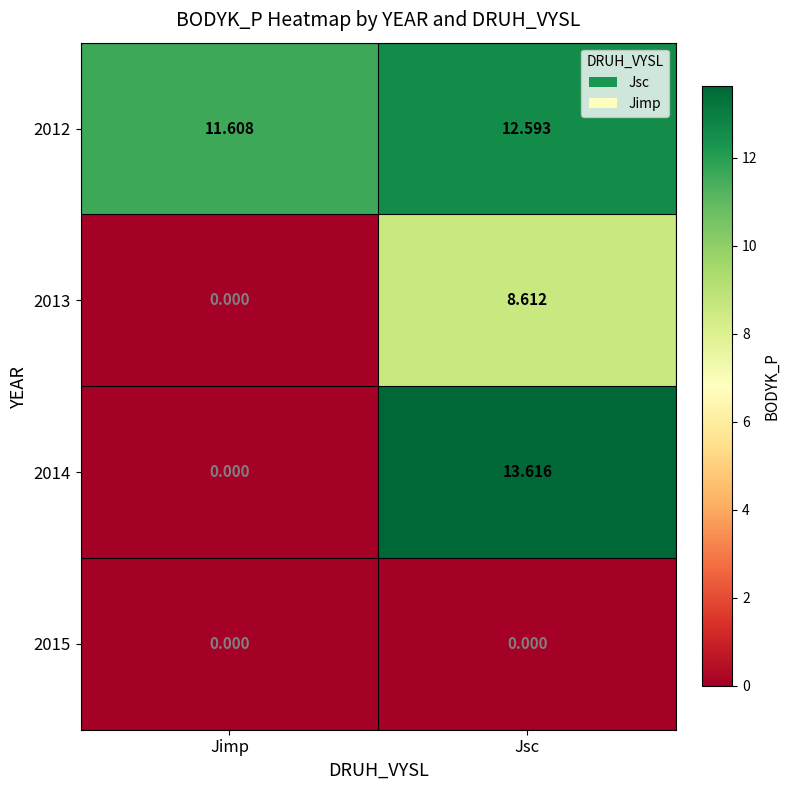

Rank the categories by 2012 value from highest to lowest.

Jsc, Jimp